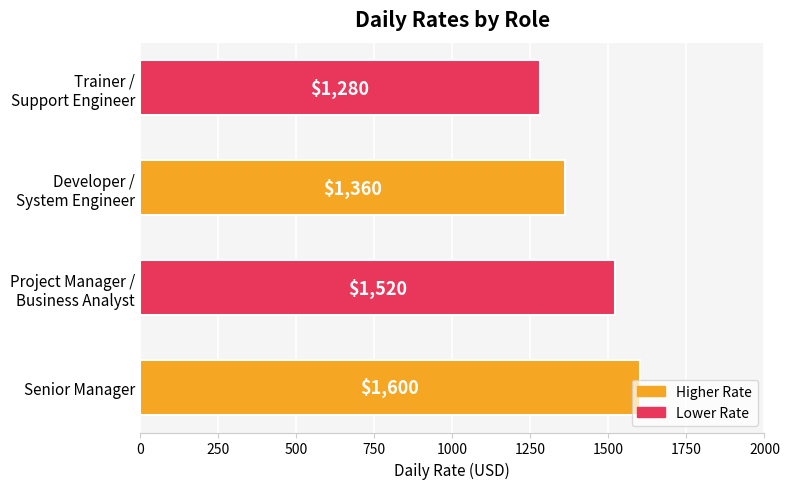

Read the value at Senior Manager, to the nearest 10.

1600